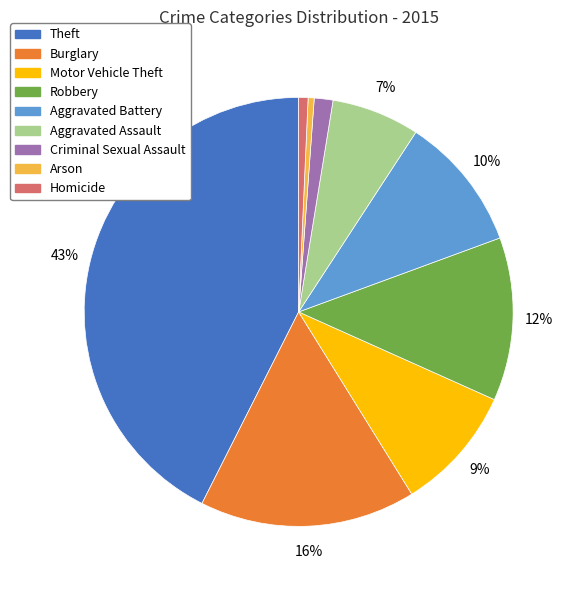

What percentage is the Aggravated Assault slice, to the nearest percent?

7%